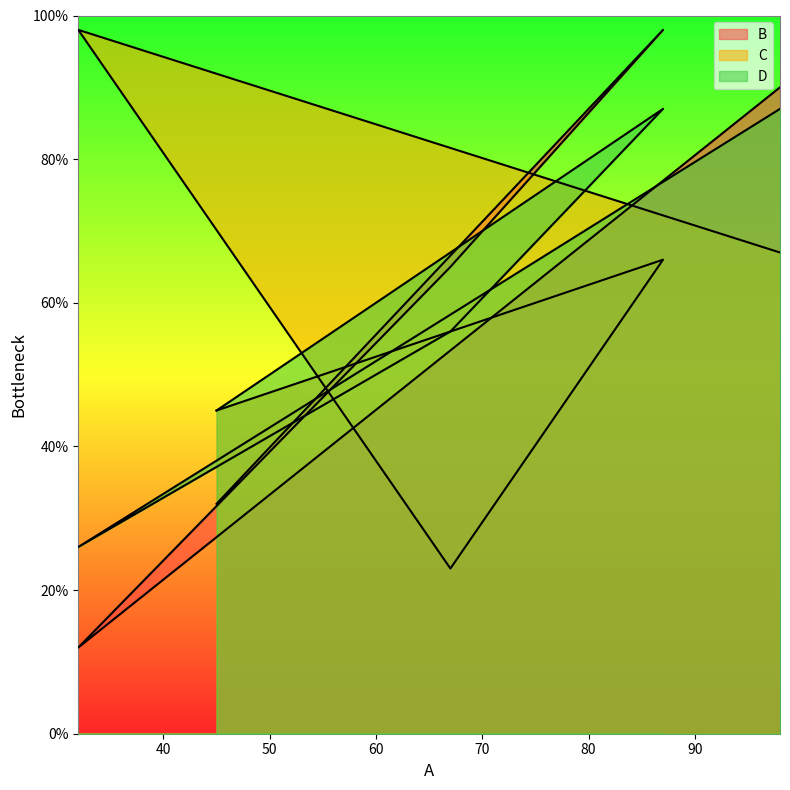

At which category does the chart reach its minimum across all series?

32